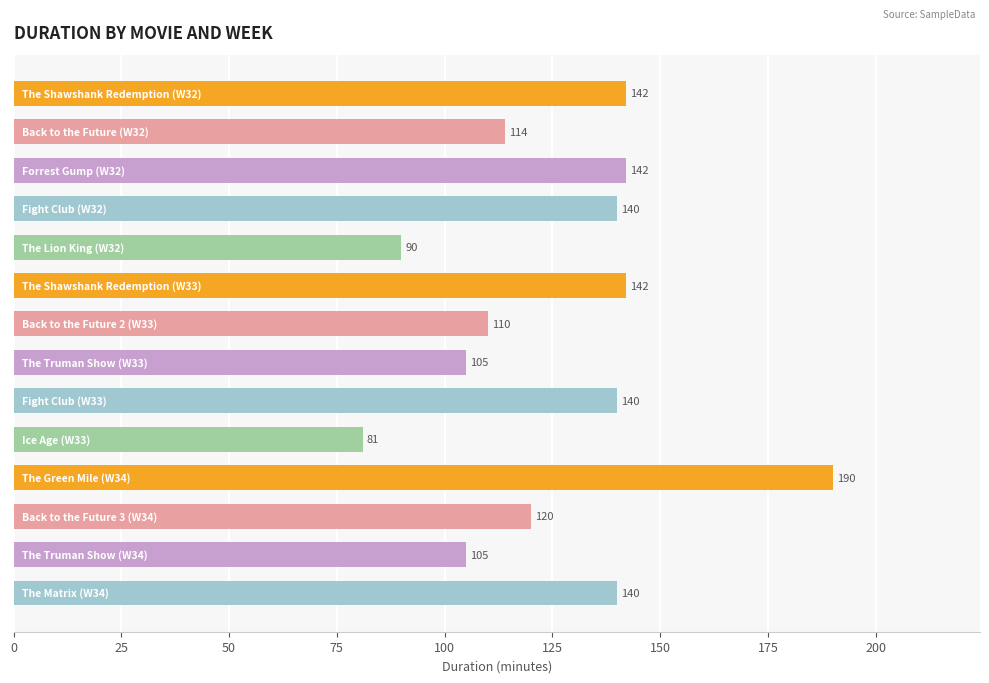

What is the sum of all values?

1761